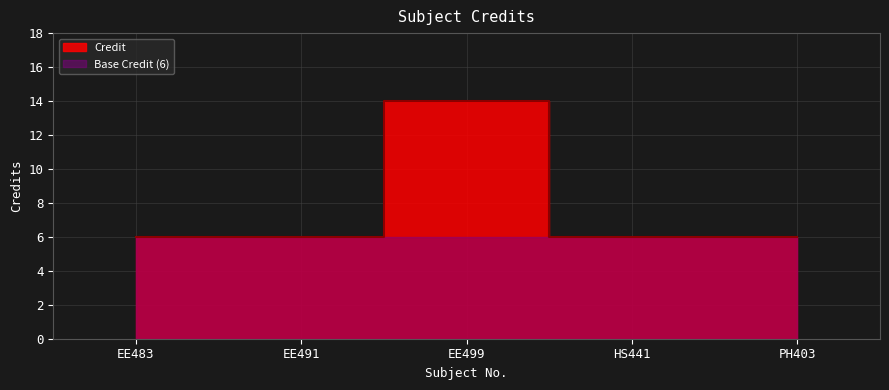

List the labels in order of value, largest first.

EE499, EE483, EE491, HS441, PH403